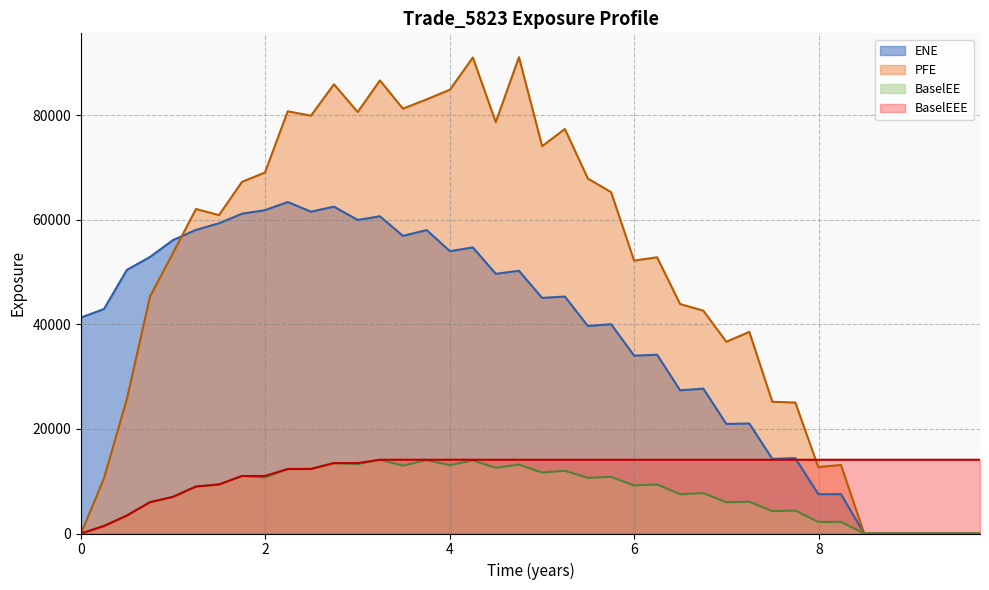

How many lines are shown in the chart?

4